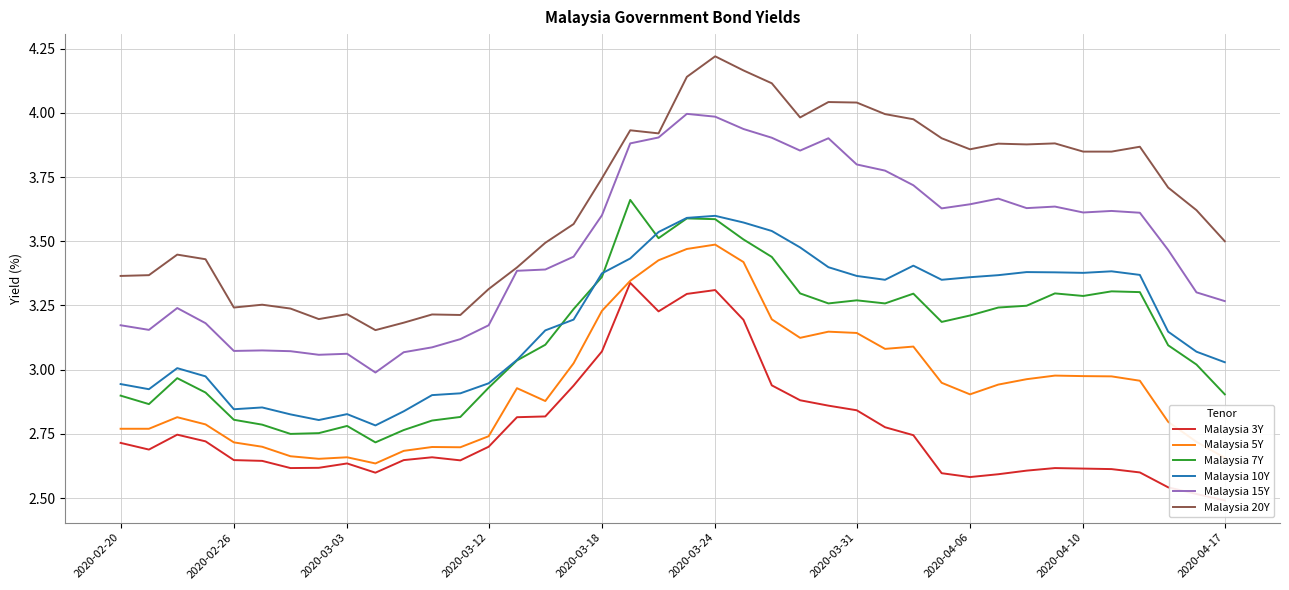

What are all the series names shown in the legend?

Malaysia 3Y, Malaysia 5Y, Malaysia 7Y, Malaysia 10Y, Malaysia 15Y, Malaysia 20Y